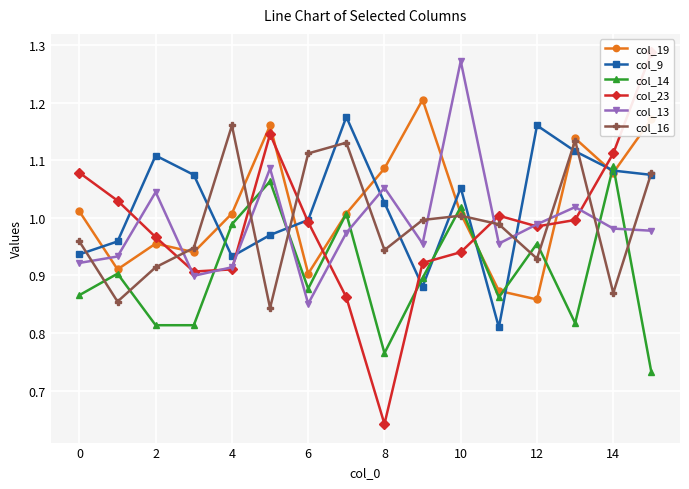

True or false: col_23 has more than 2 interior local peaks.

False